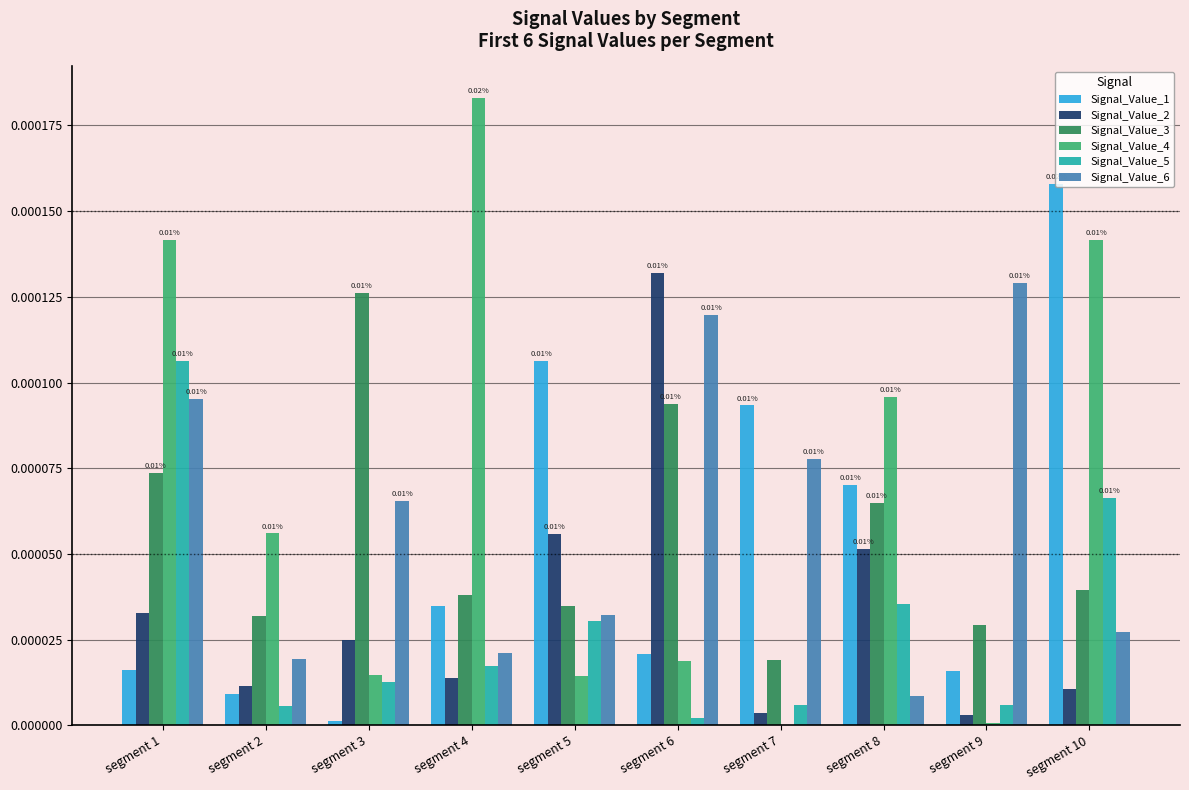

Are the bars grouped side by side (vs. stacked)?

Yes